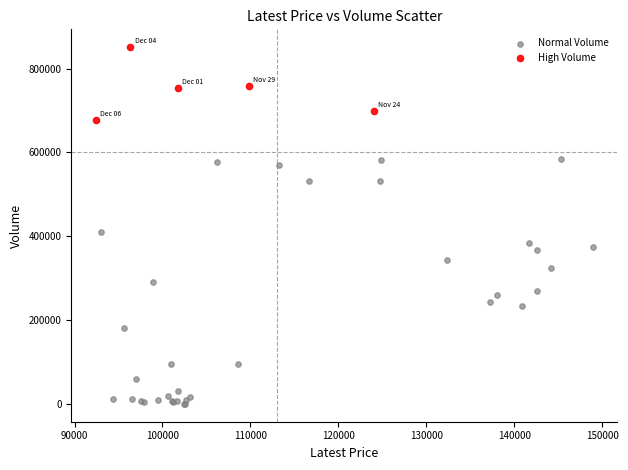

Which series contains the highest Y value?

High Volume